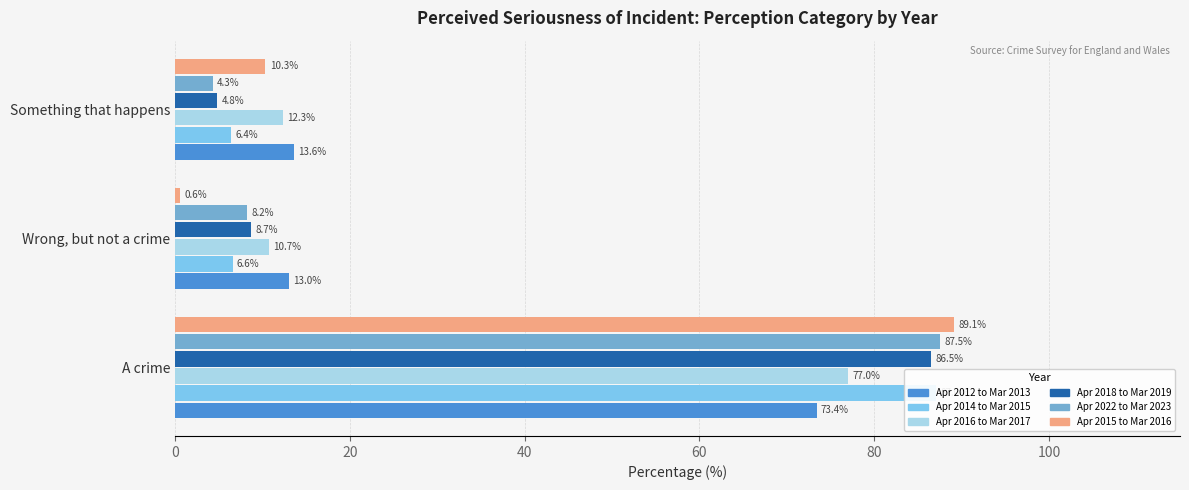

What is the minimum value shown in the chart?

0.6